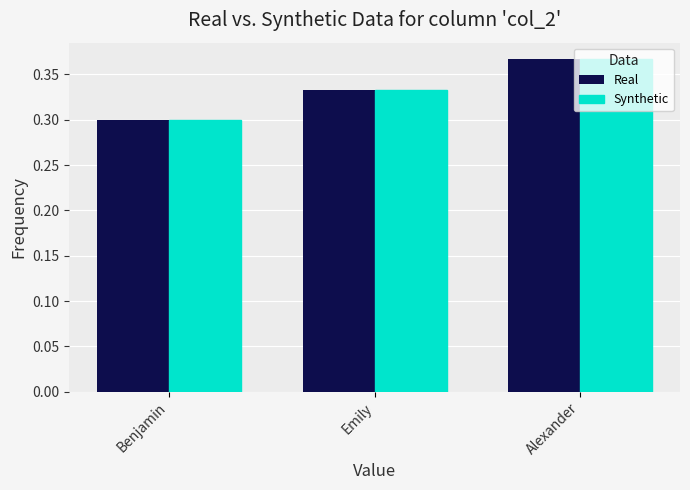

The Real series shows 0.3 at Emily. True or false?

True